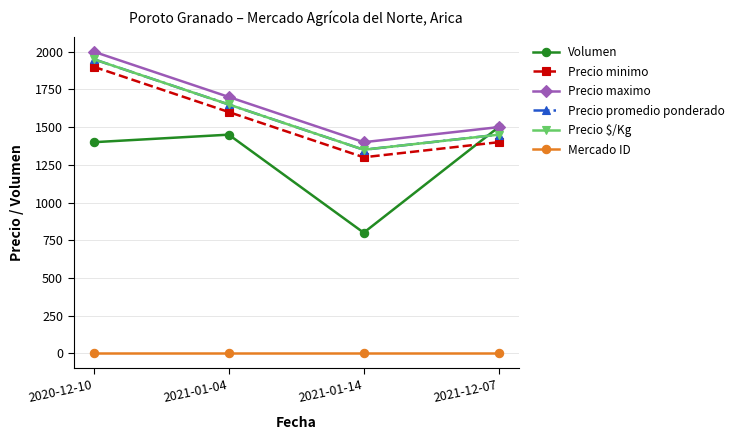

Is this an area chart (filled region under the line)?

No